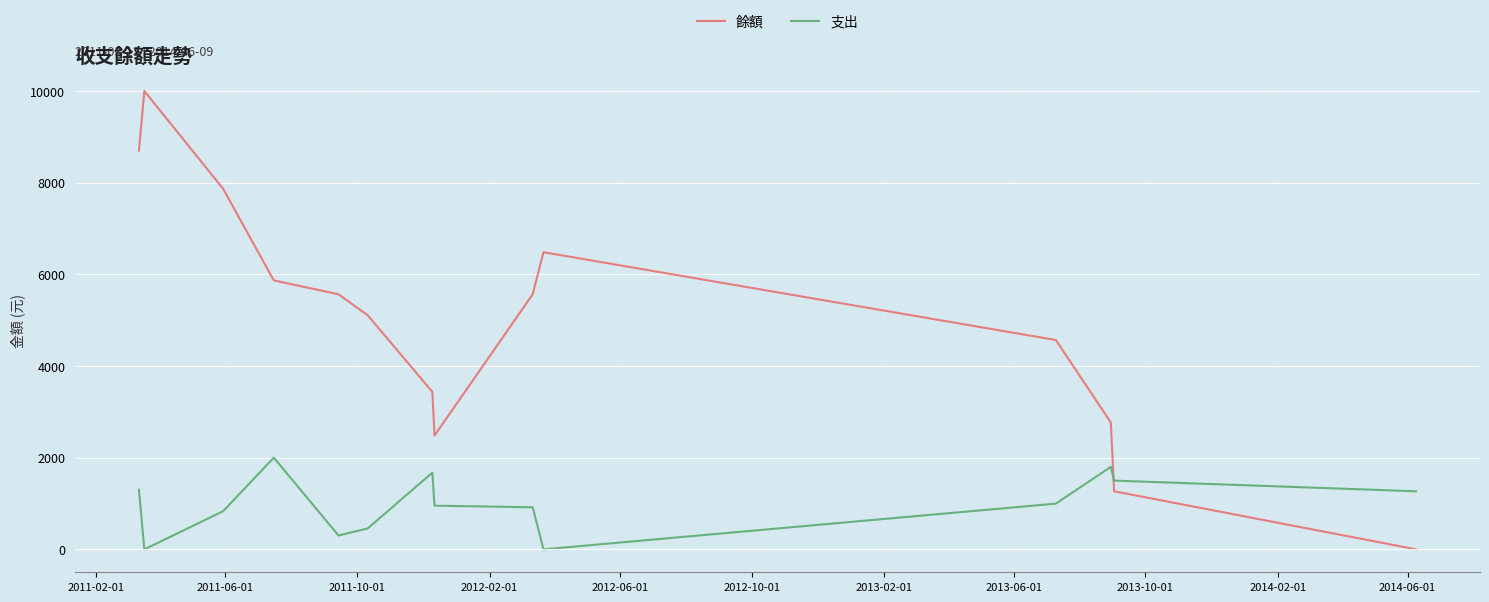

What is the sum of all 支出 values?

14000